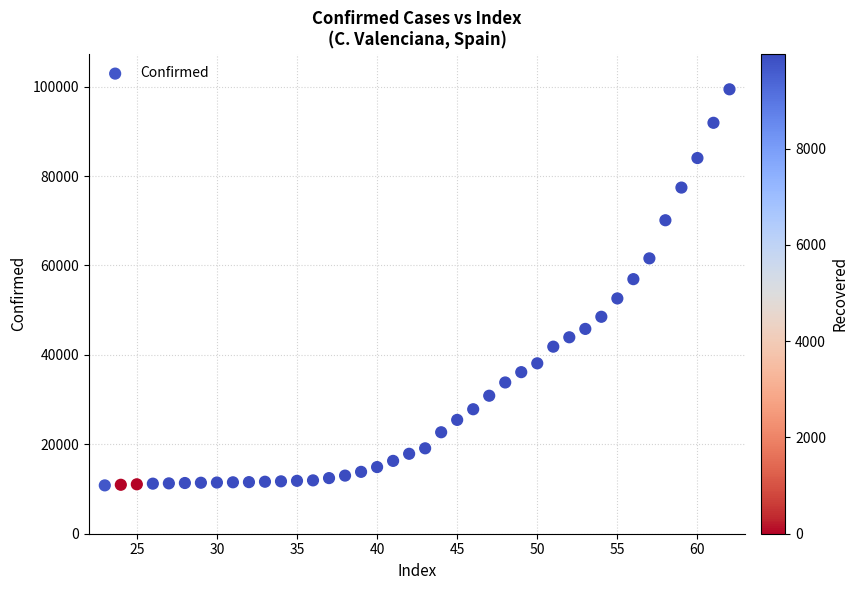

What is the range of Y values (max minus min)?

88590